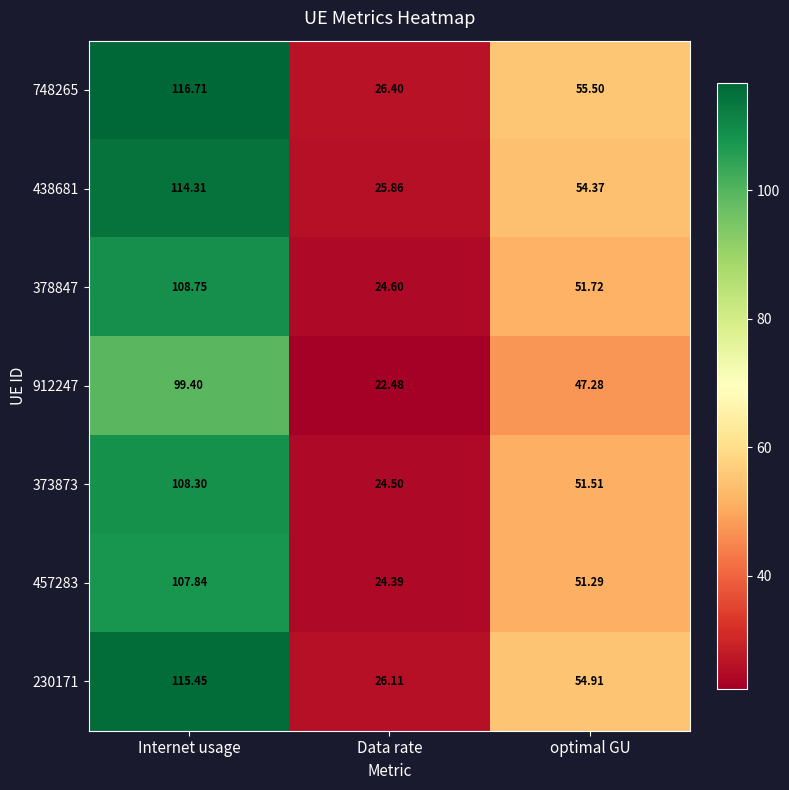

Where does the 438681 series first go above 54?

Internet usage